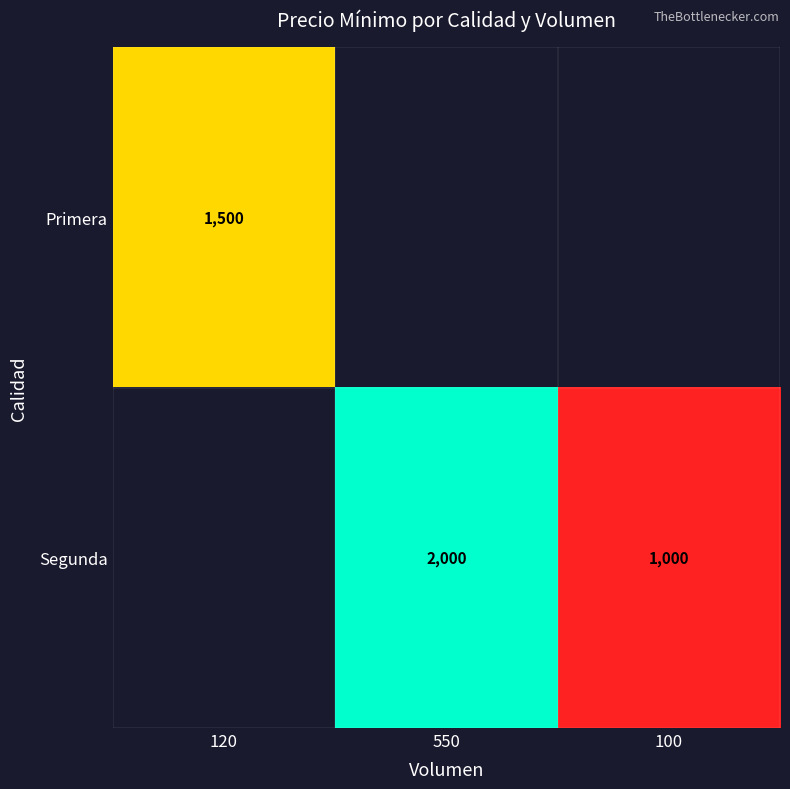

Is it true that Segunda equals 422.4 at 100?

False